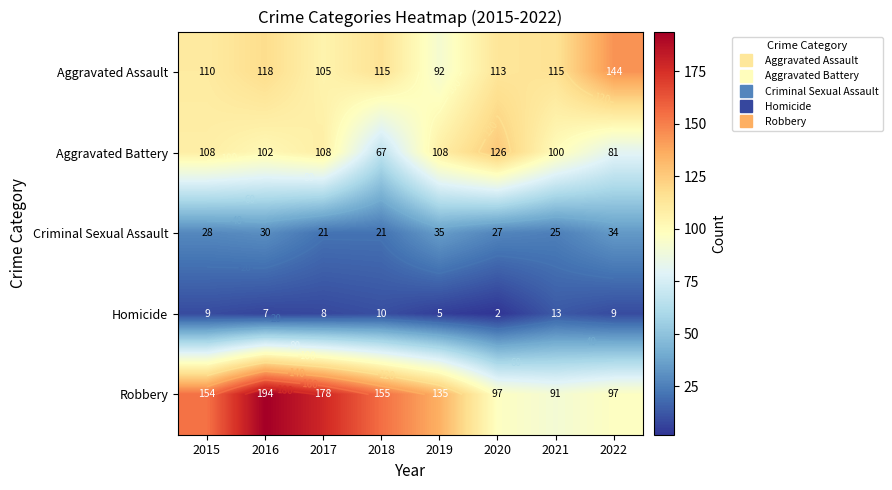

The Criminal Sexual Assault series shows 42 at 2016. True or false?

False